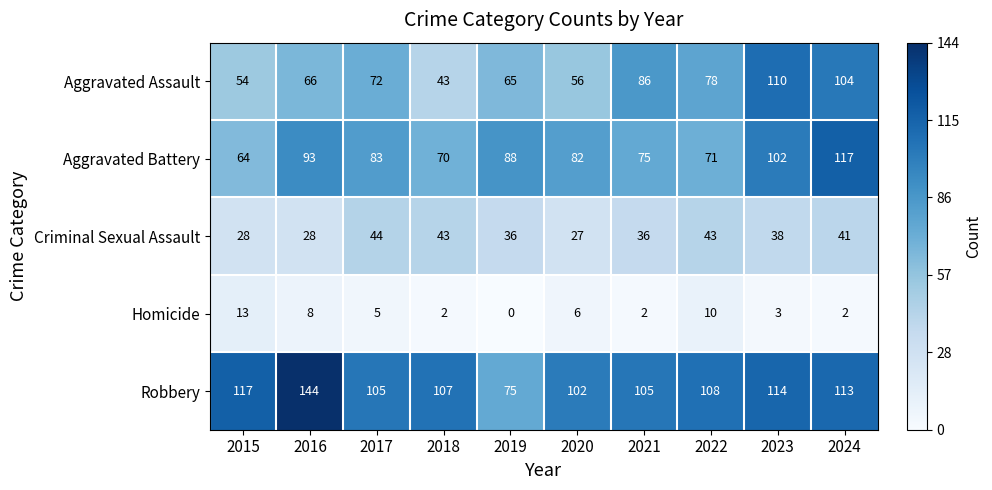

At which label does Criminal Sexual Assault first exceed 38?

2017